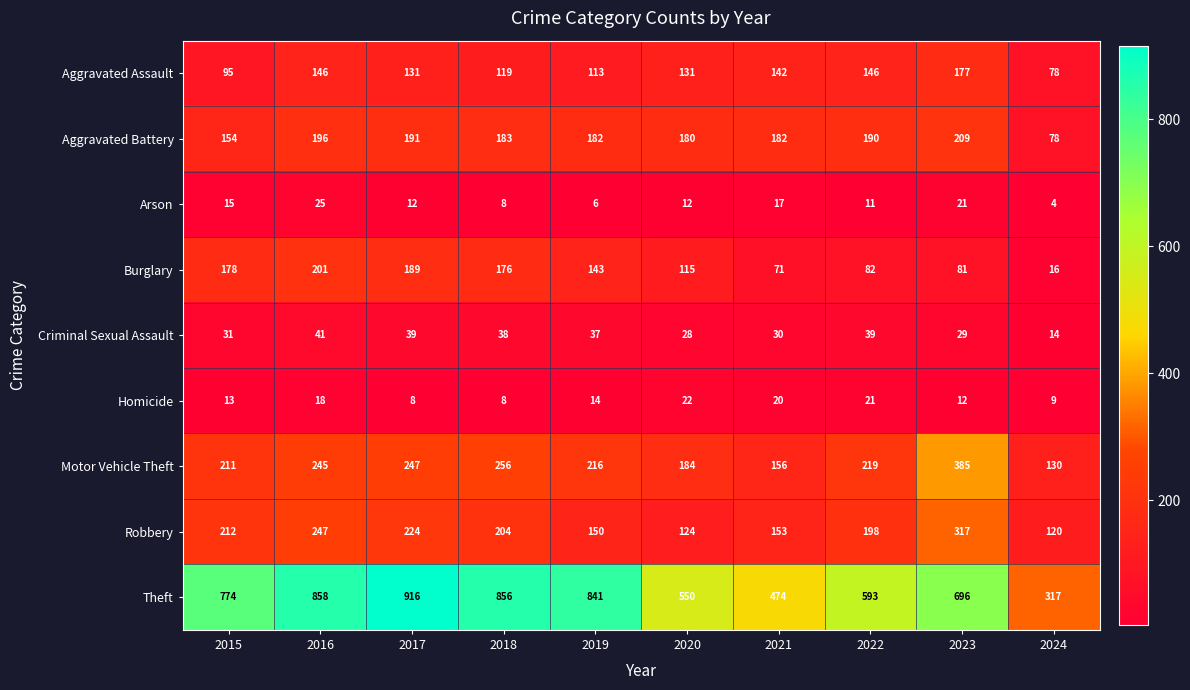

Which series changed the most between 2023 and 2024?

Theft